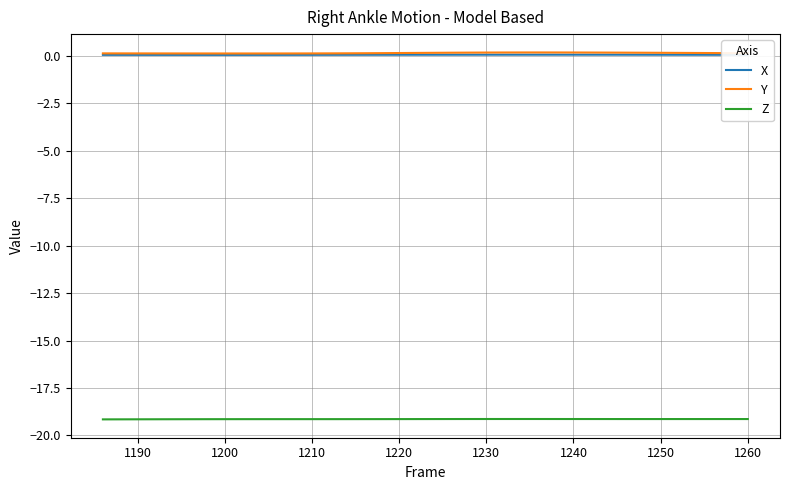

In Z, how many points are higher than both neighbors (excluding endpoints)?

1